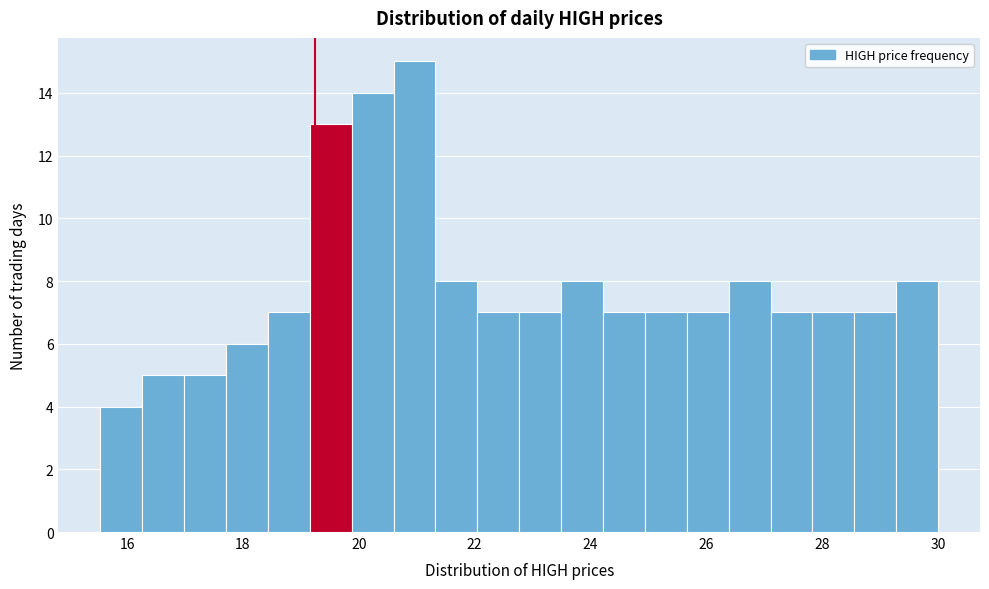

Around what value on the x-axis is the tallest bar? Give the approximate position of its centre, as read against the axis.

21.0